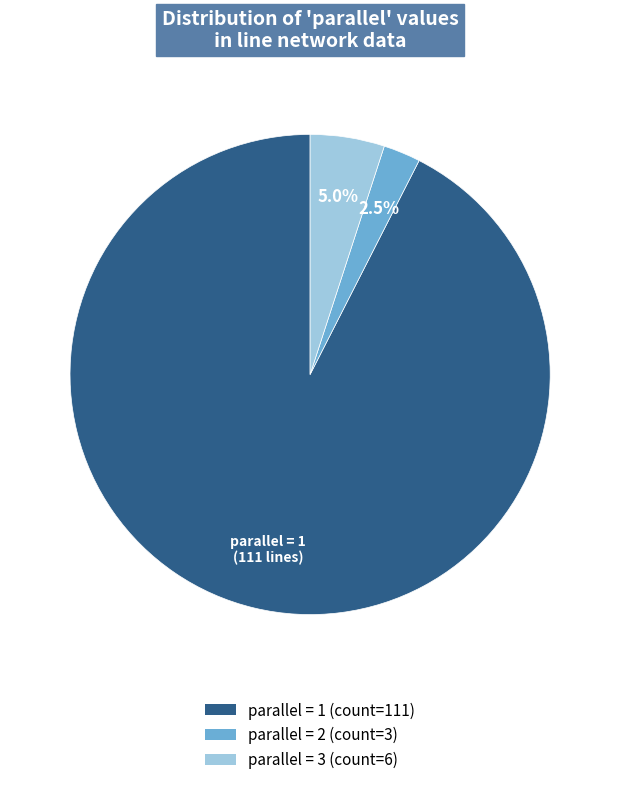

Does any single category account for the majority?

Yes